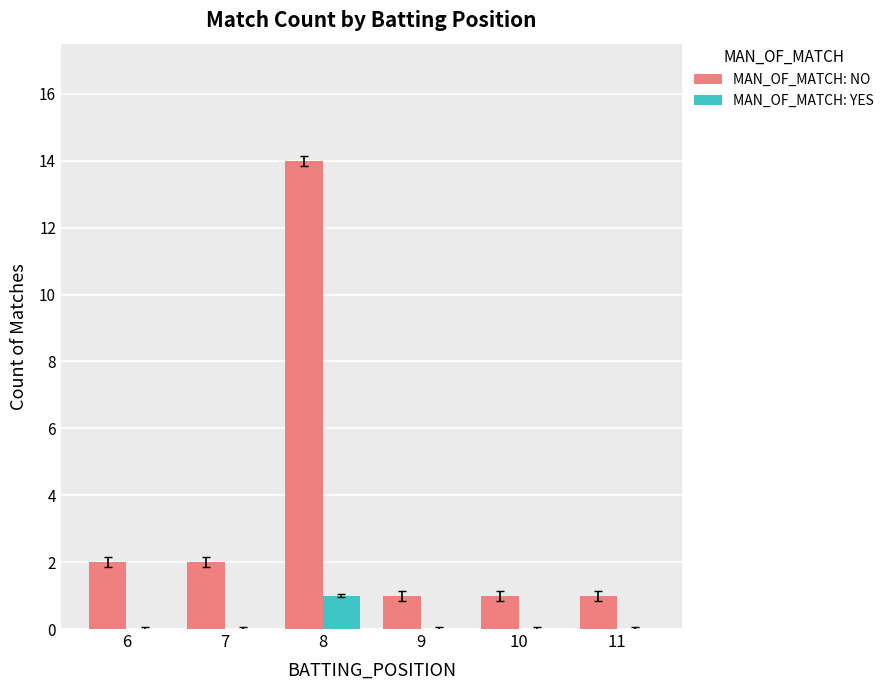

Count the number of data series in this chart.

2